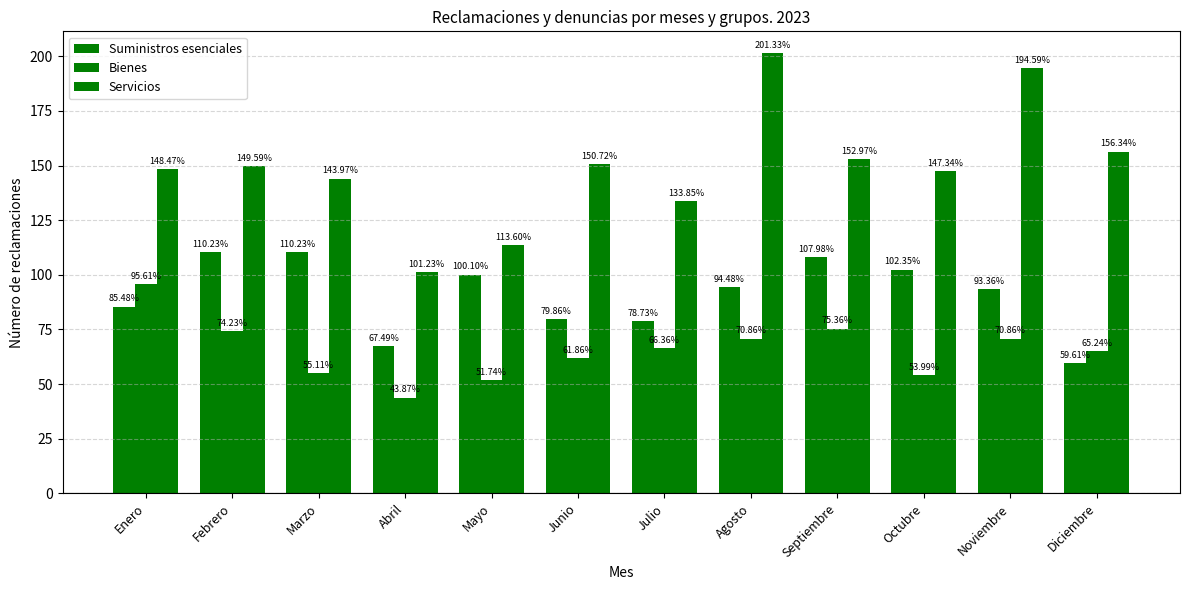

How many groups of bars are there?

12